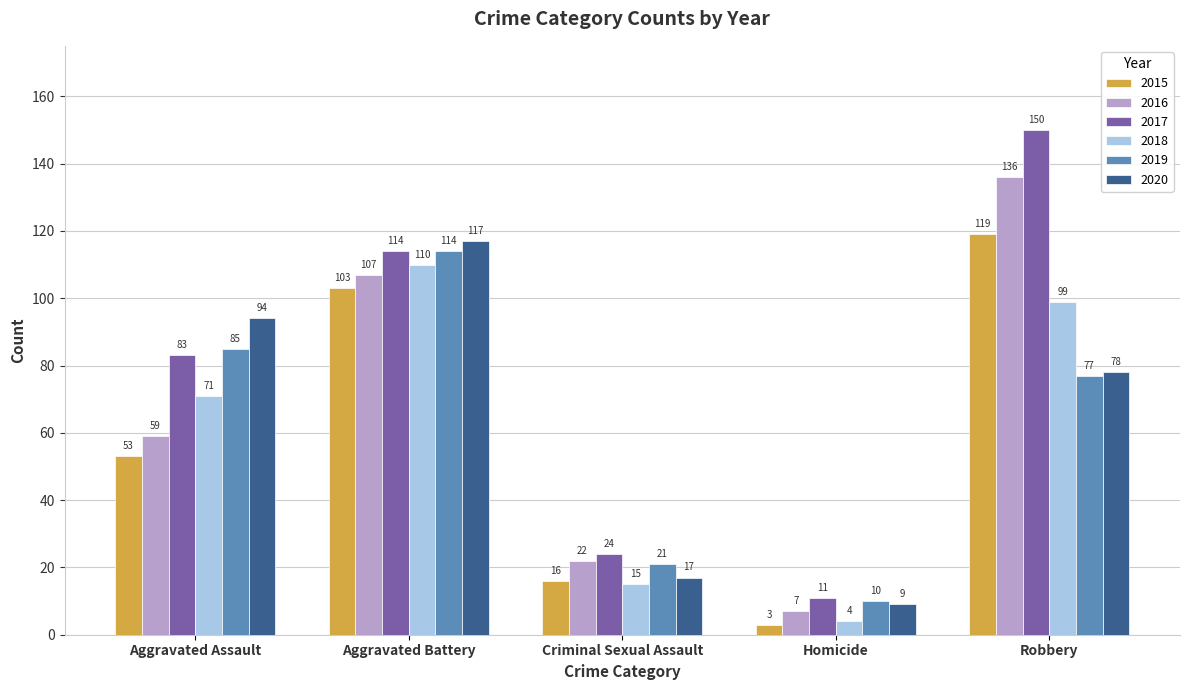

At which category is the sum across all series the highest?

Aggravated Battery